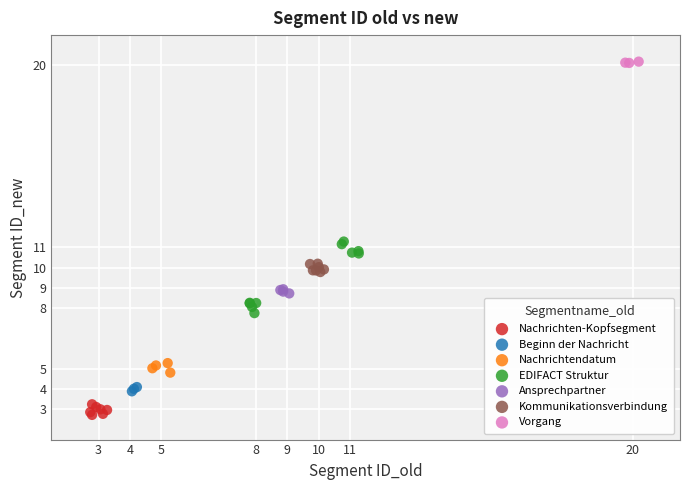

Which series has the largest Y range (max minus min)?

EDIFACT Struktur